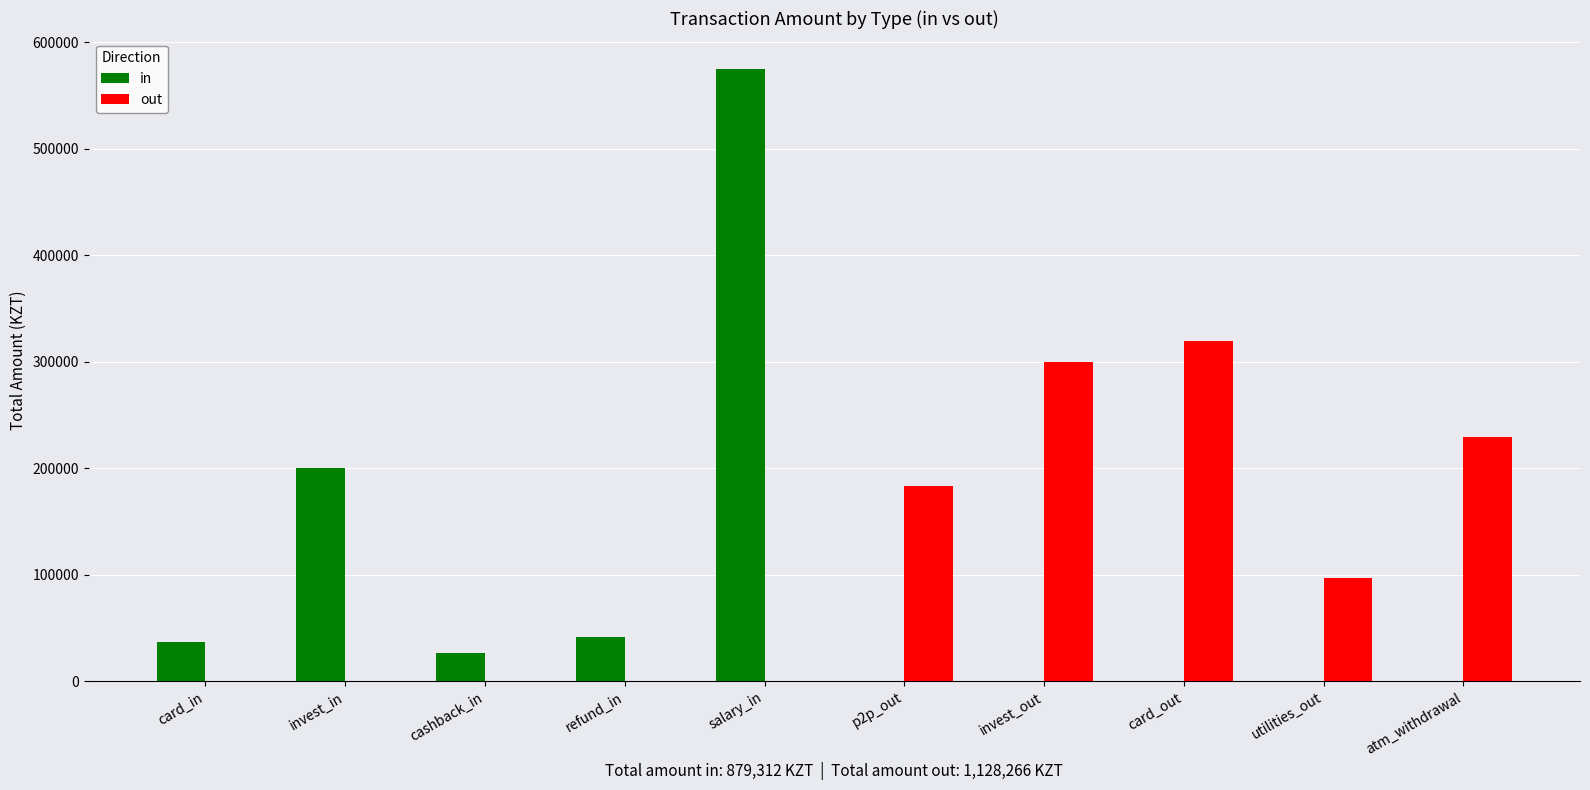

The in series shows 250343.1 at invest_out. True or false?

False